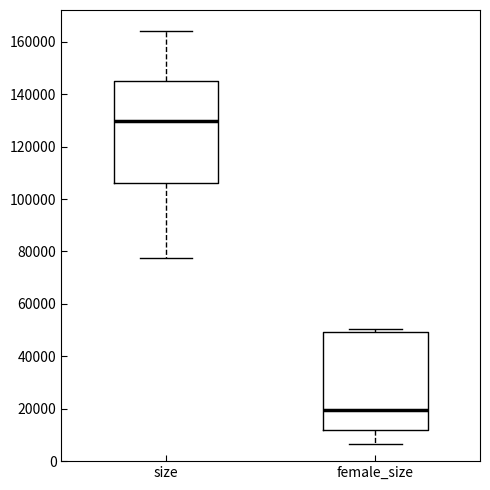

Reading left to right, read every box against the y-axis: the position of its median line, the range the box covers, and the ends of its whiskers. The values are not printed on the chart, so give them approximately, as read against the axis.

size: median 130000, box 106000 to 146000, whiskers 78000 to 164000
female_size: median 20000, box 12000 to 50000, whiskers 6000 to 50000 (just above the box's upper edge)